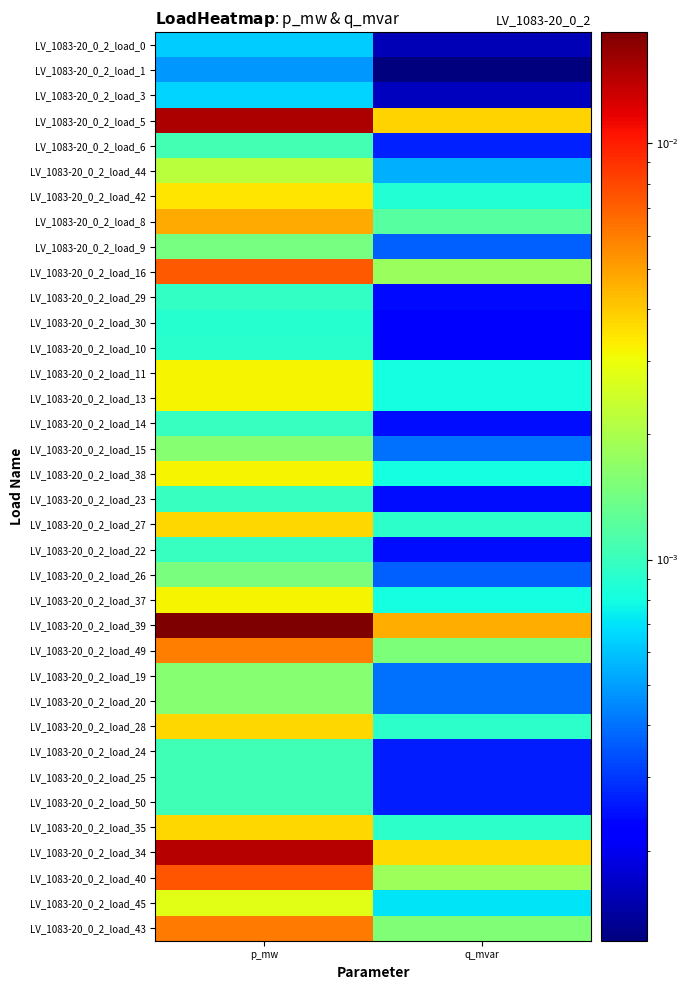

Which label corresponds to the smallest value in the chart?

q_mvar